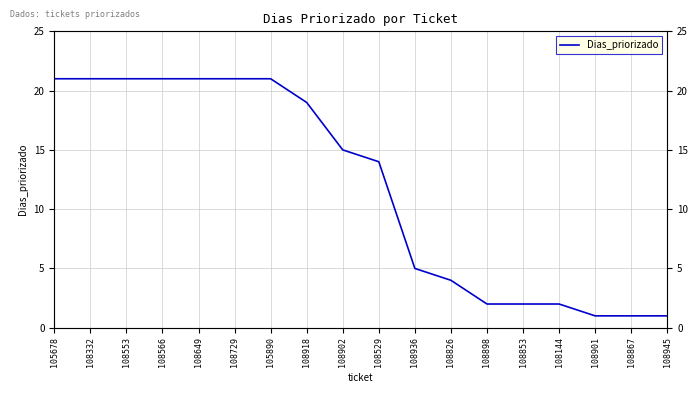

What is the change in value from 108649 to 108529?

-7